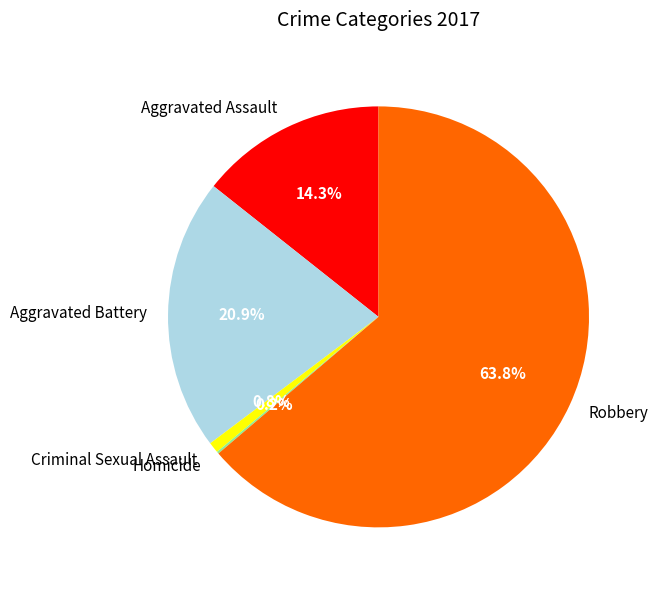

True or false: Robbery accounts for 58% of the total.

False